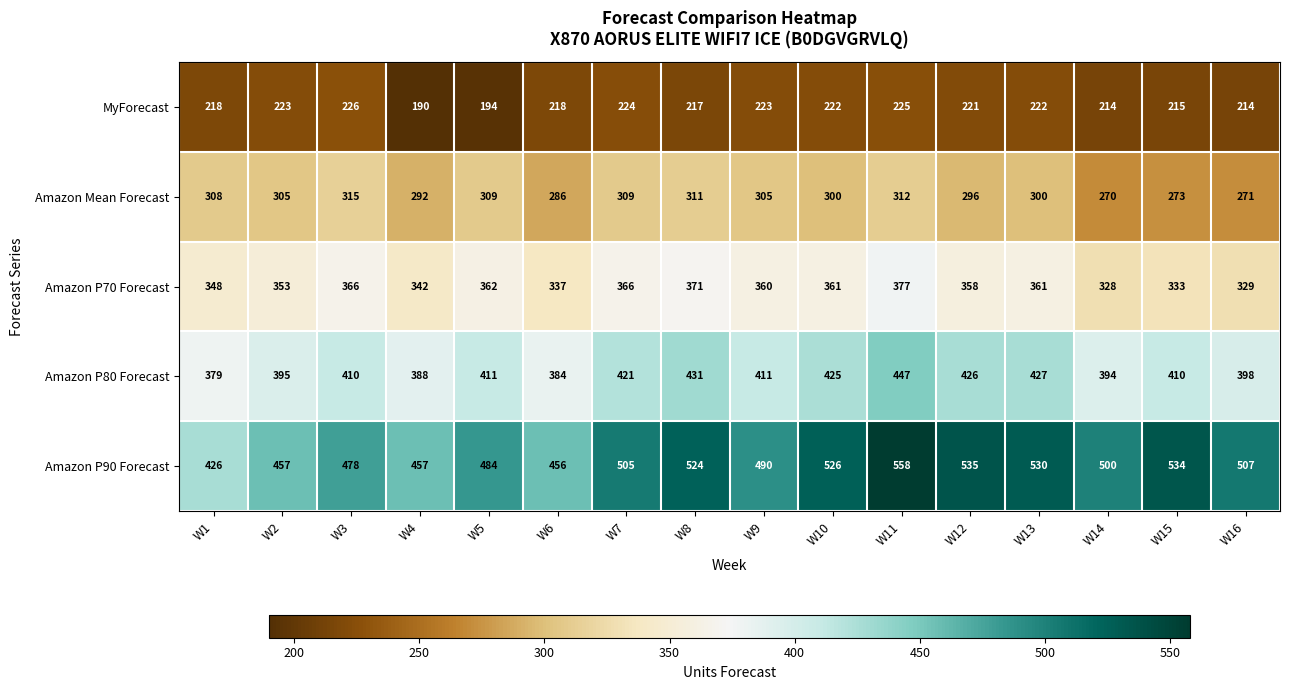

What is the sum of all Amazon P80 Forecast values?

6557